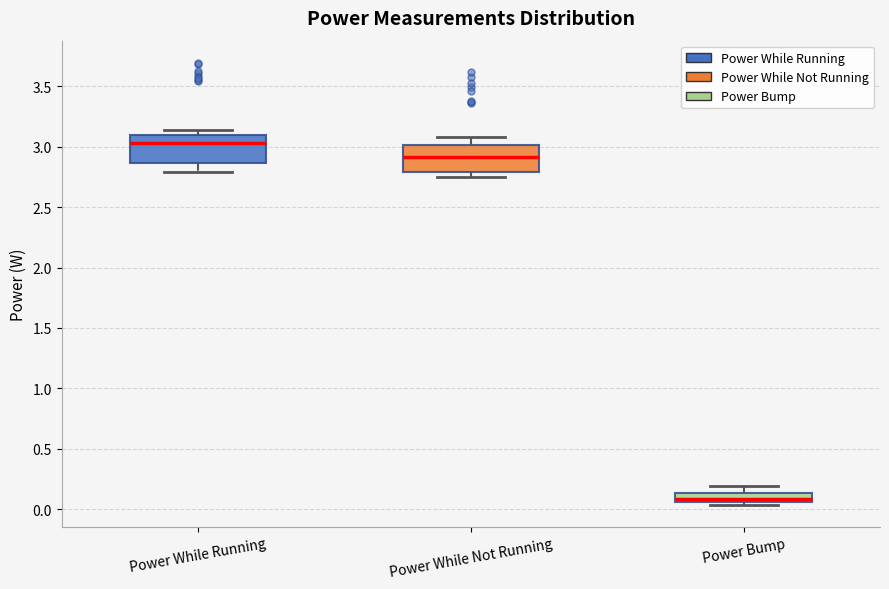

Where is the upper edge of the box for Power While Running on the y-axis? The values are not printed on the chart, so give them approximately, as read against the axis.

3.10